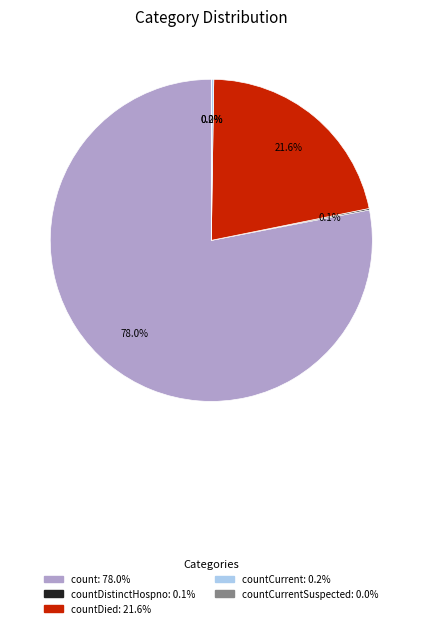

To the nearest percent, what is the combined percentage of countDied and count?

100%